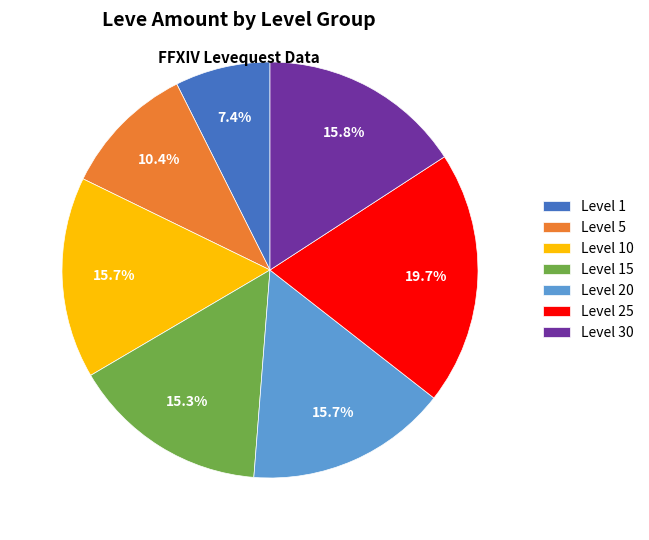

Which category has the smallest portion of the pie?

Level 1